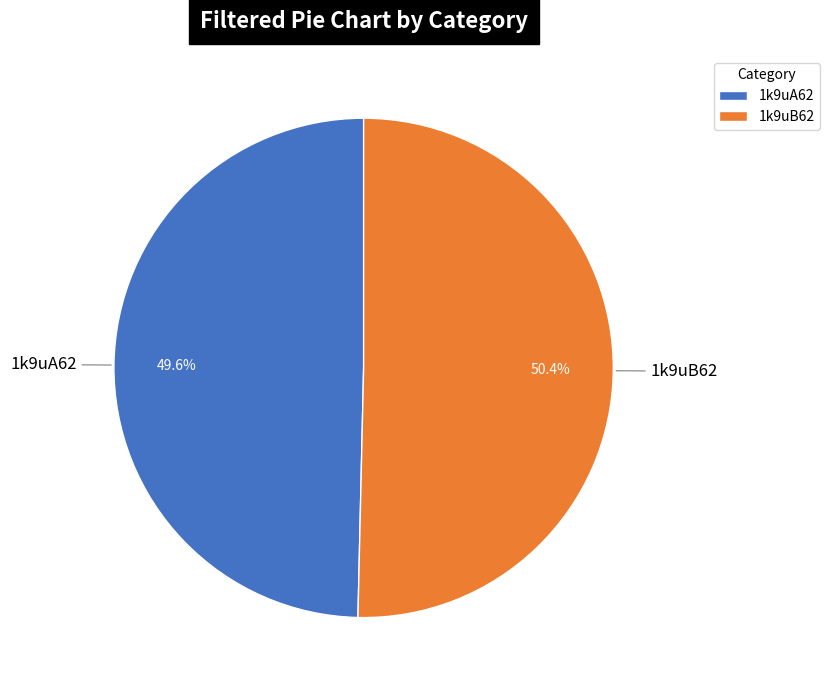

Do 1k9uB62 and 1k9uA62 together represent more than half of the pie?

Yes